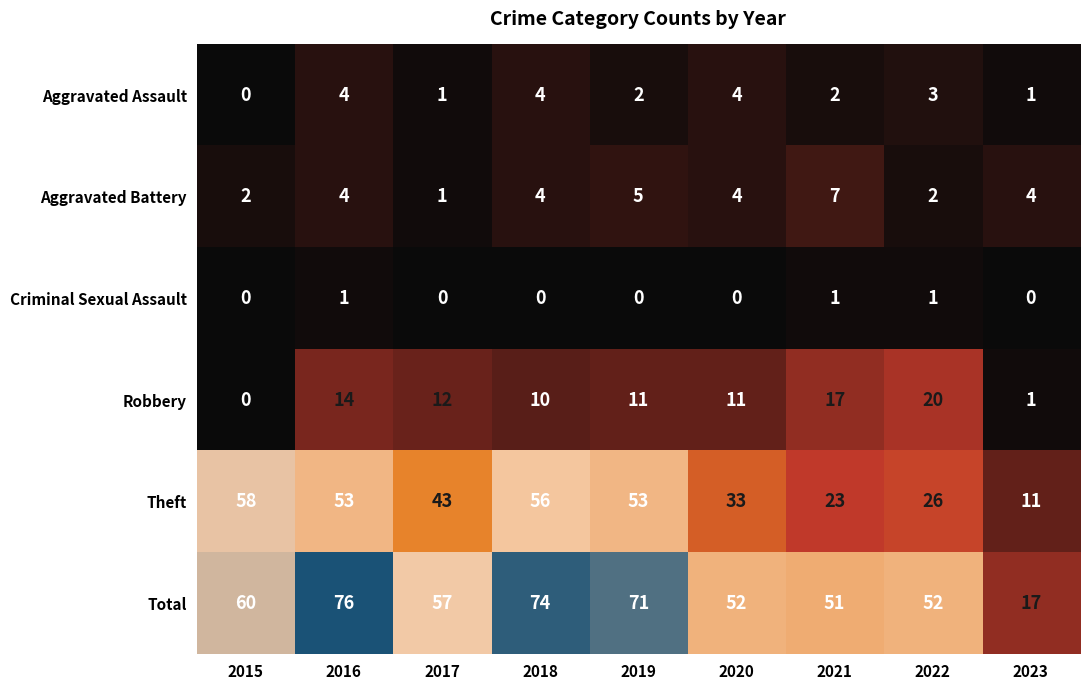

What is the difference between the second highest and second lowest values in the Aggravated Battery series?

3